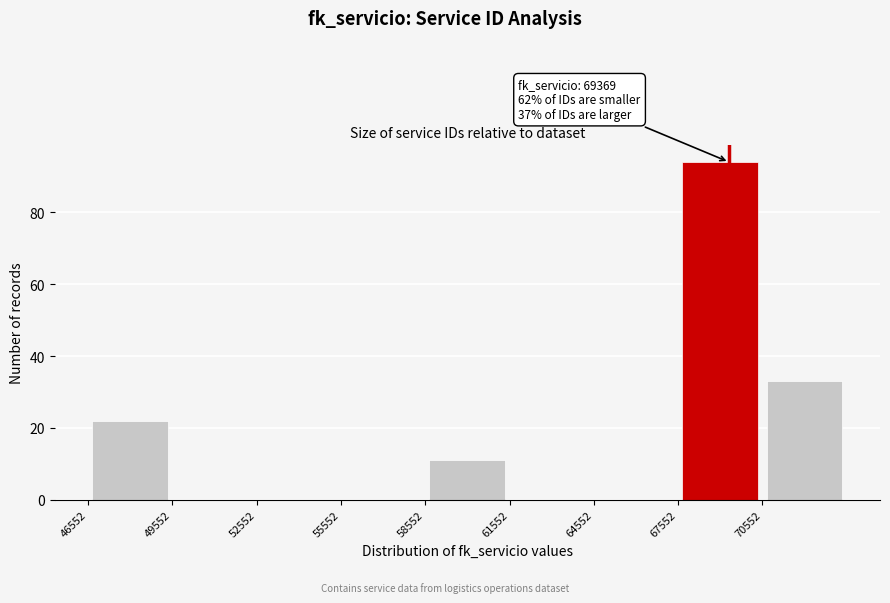

Which range on the x-axis has the tallest bar?

67500 to 70500